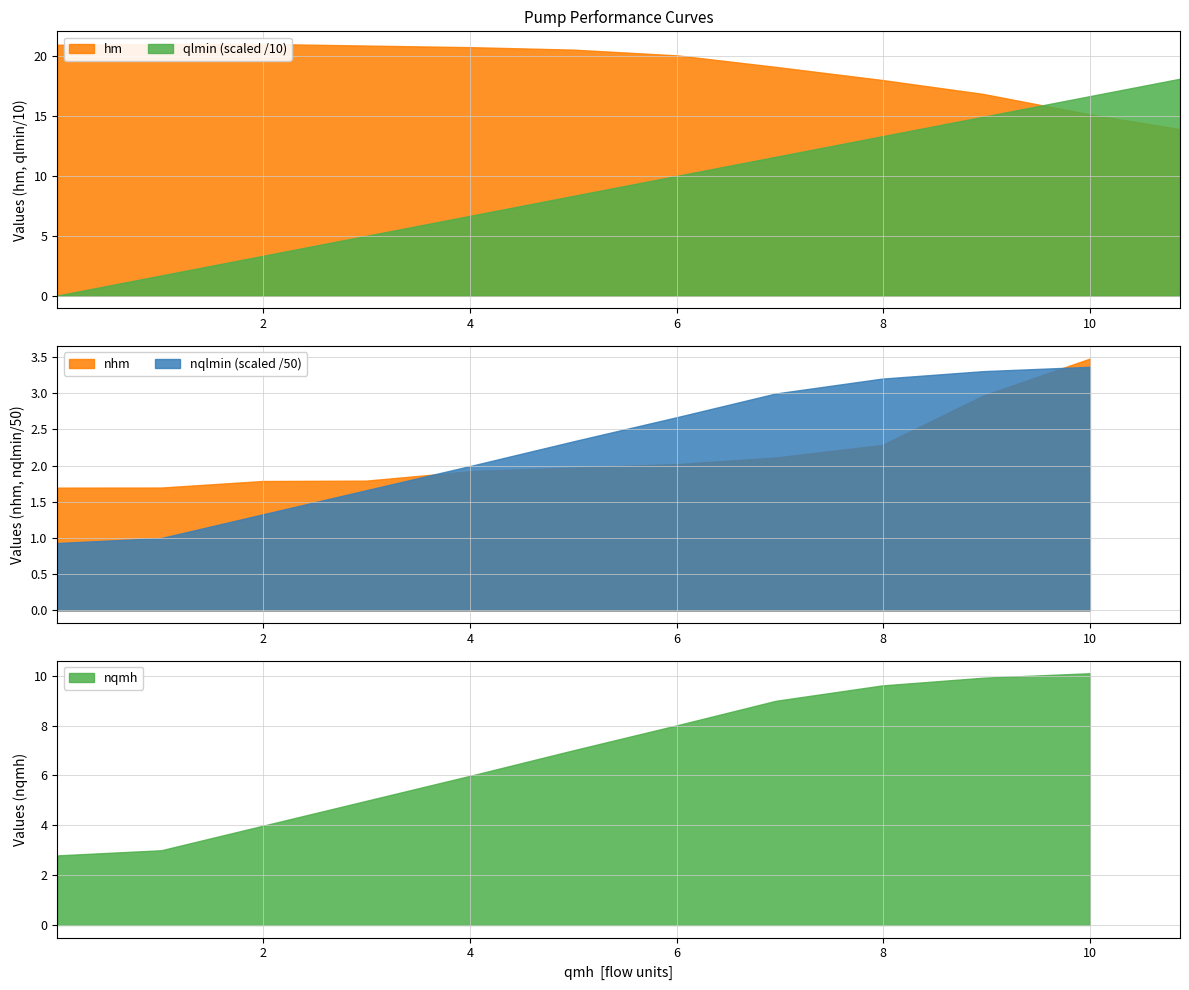

How many times do nqlmin (scaled /50) and nhm cross each other?

2